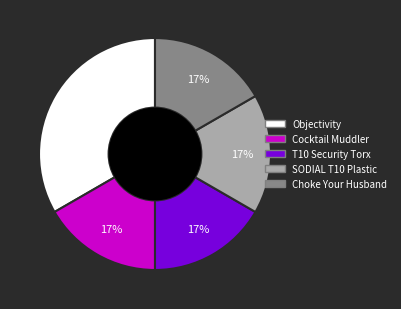

The Choke Your Husband slice represents 17% of the pie. True or false?

True